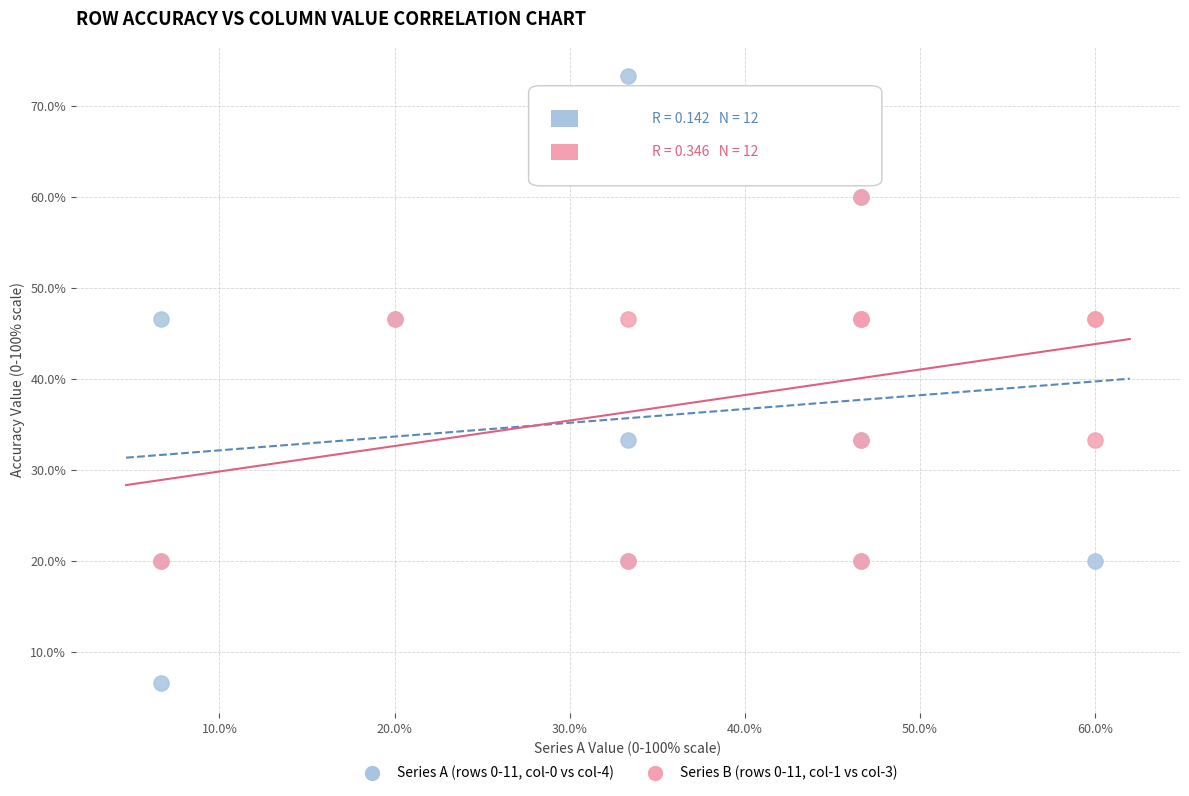

Which series contains the lowest Y value?

Series A (rows 0-11, col-0 vs col-4)